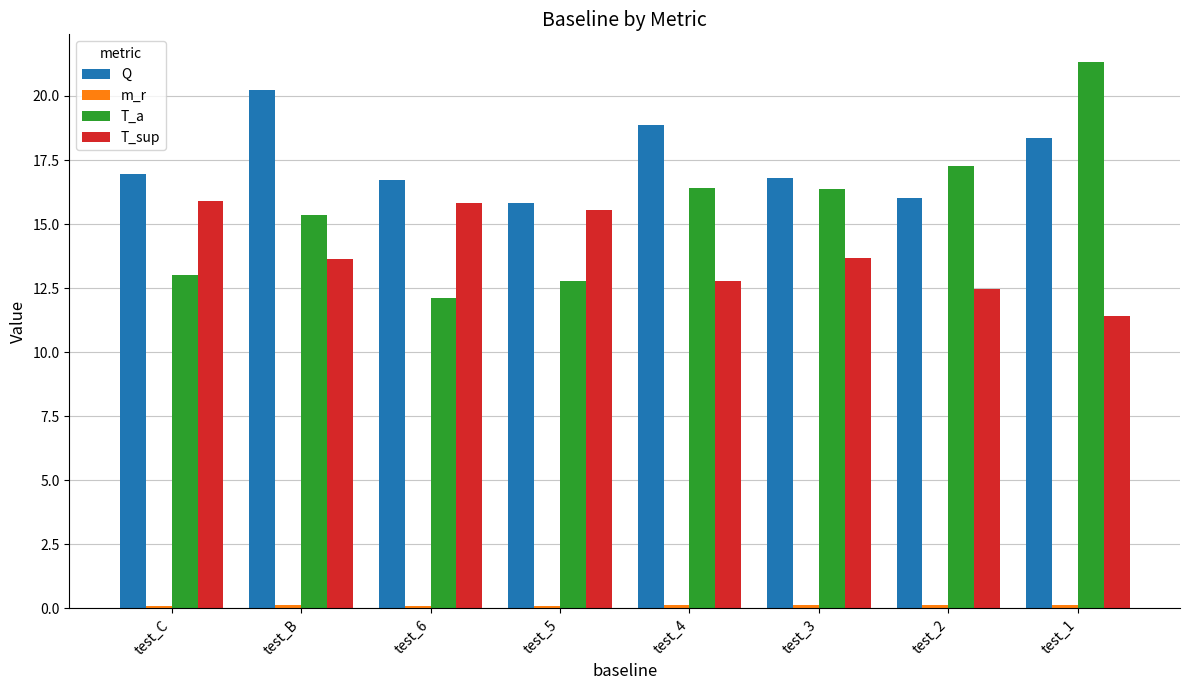

Which series changed the most between test_C and test_B?

Q